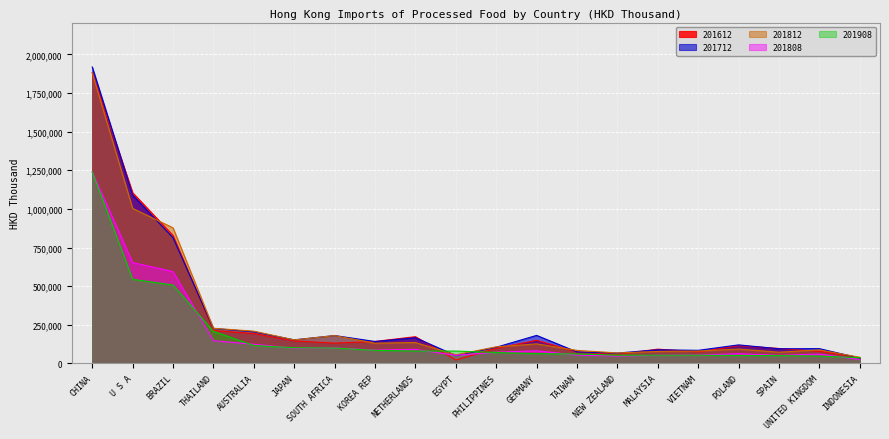

How many distinct data groups are displayed?

5